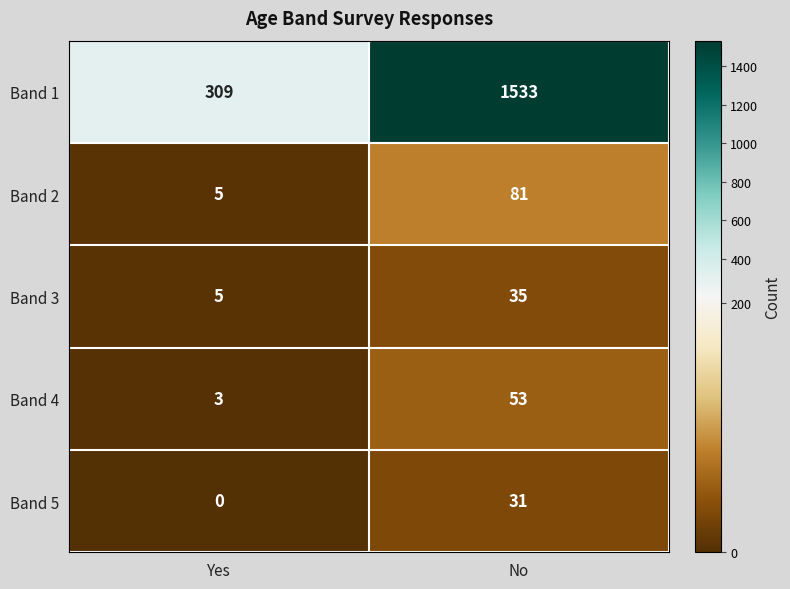

Between Yes and No, which series saw the biggest shift?

Band 1